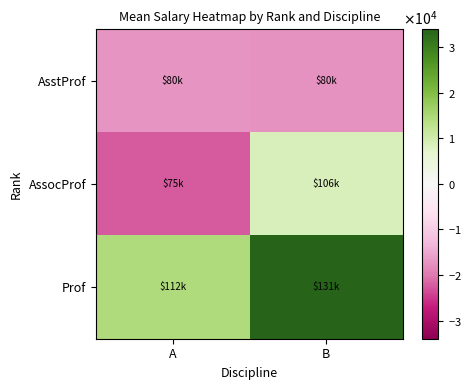

Rank the series at B from highest to lowest value.

Prof, AssocProf, AsstProf